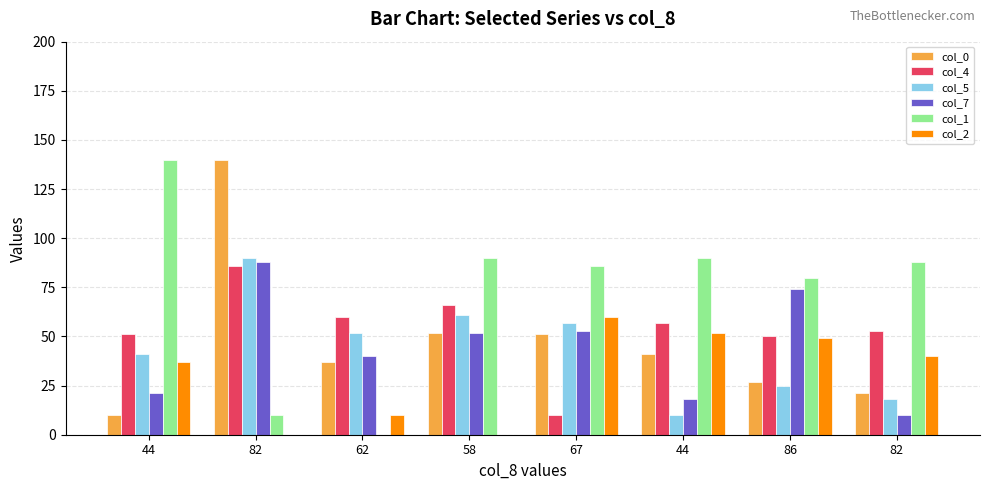

How many distinct data groups are displayed?

6